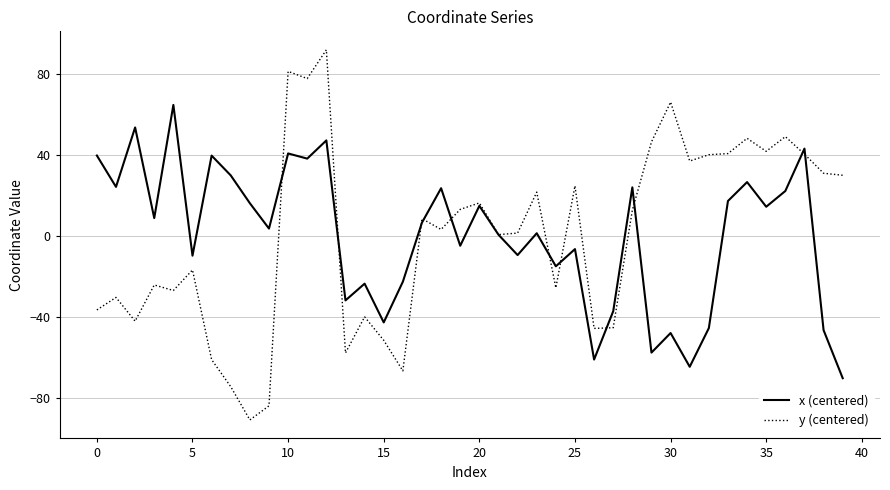

What are all the series names shown in the legend?

x (centered), y (centered)